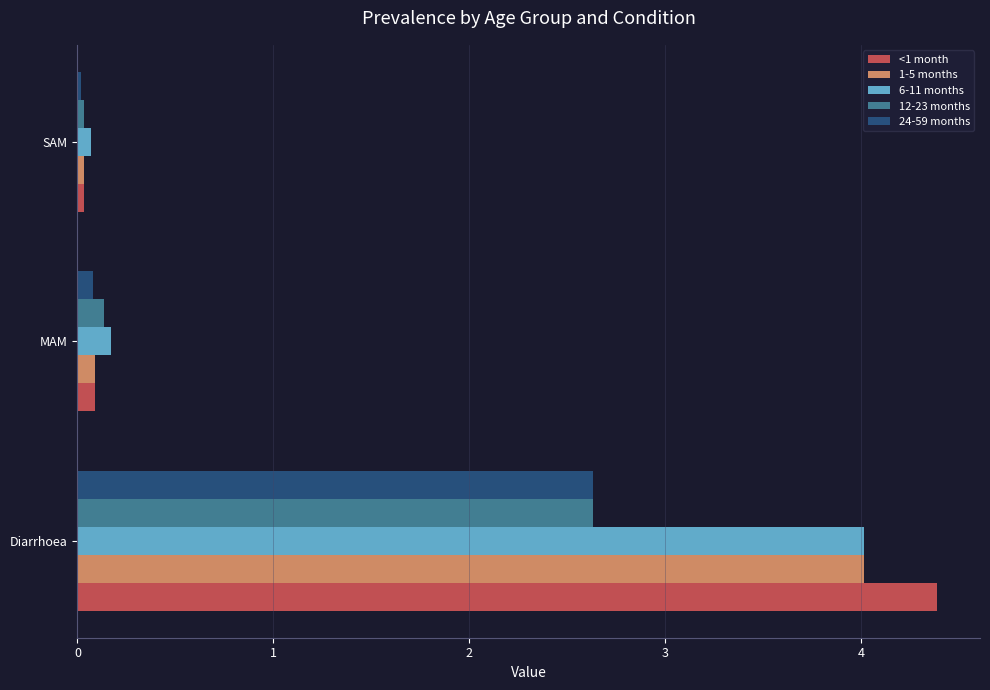

List the labels in order of 1-5 months value, largest first.

Diarrhoea, MAM, SAM